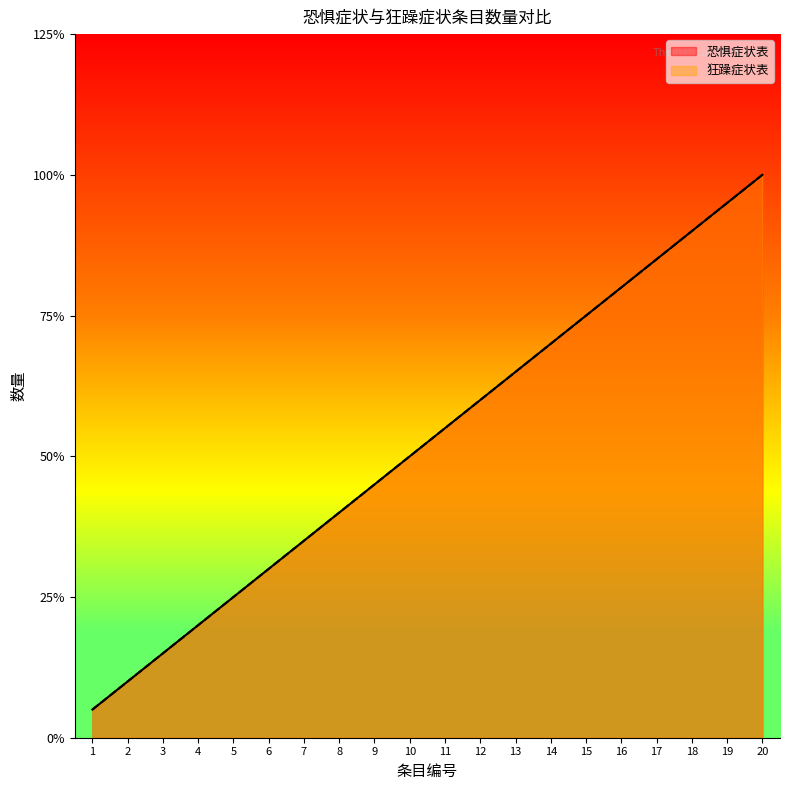

What is the sum of all 恐惧症状表 values?

210